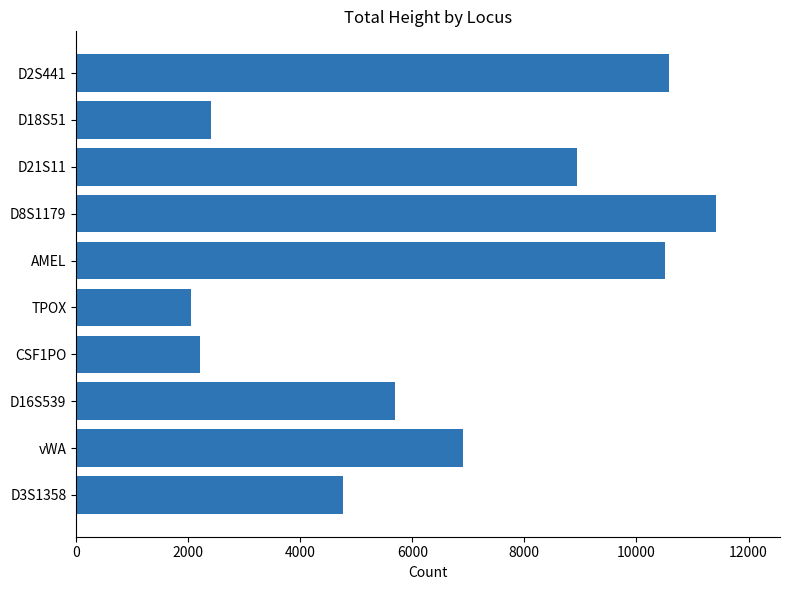

What is the average value?

6550